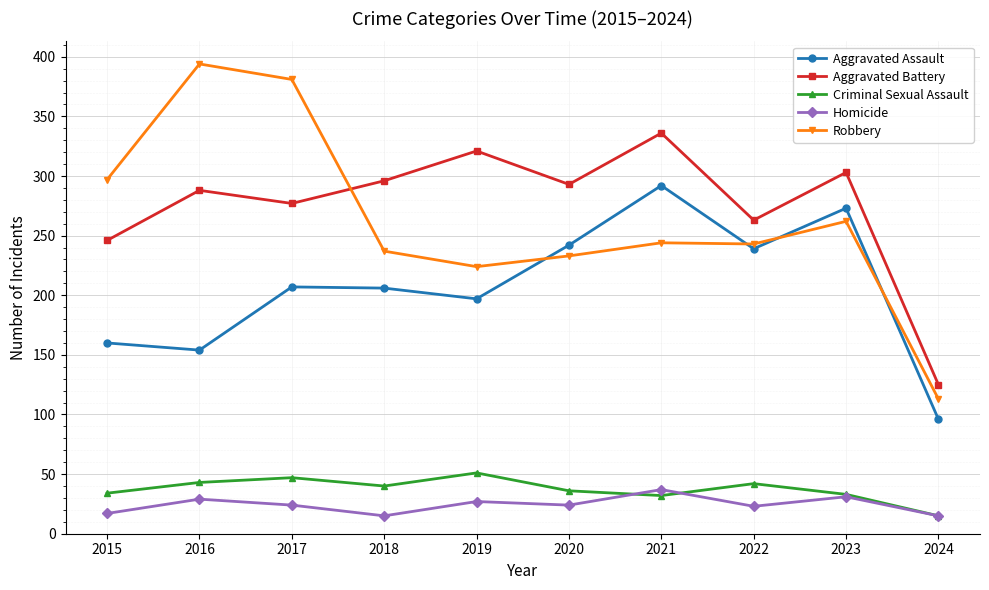

How many times do Aggravated Assault and Robbery cross each other?

4